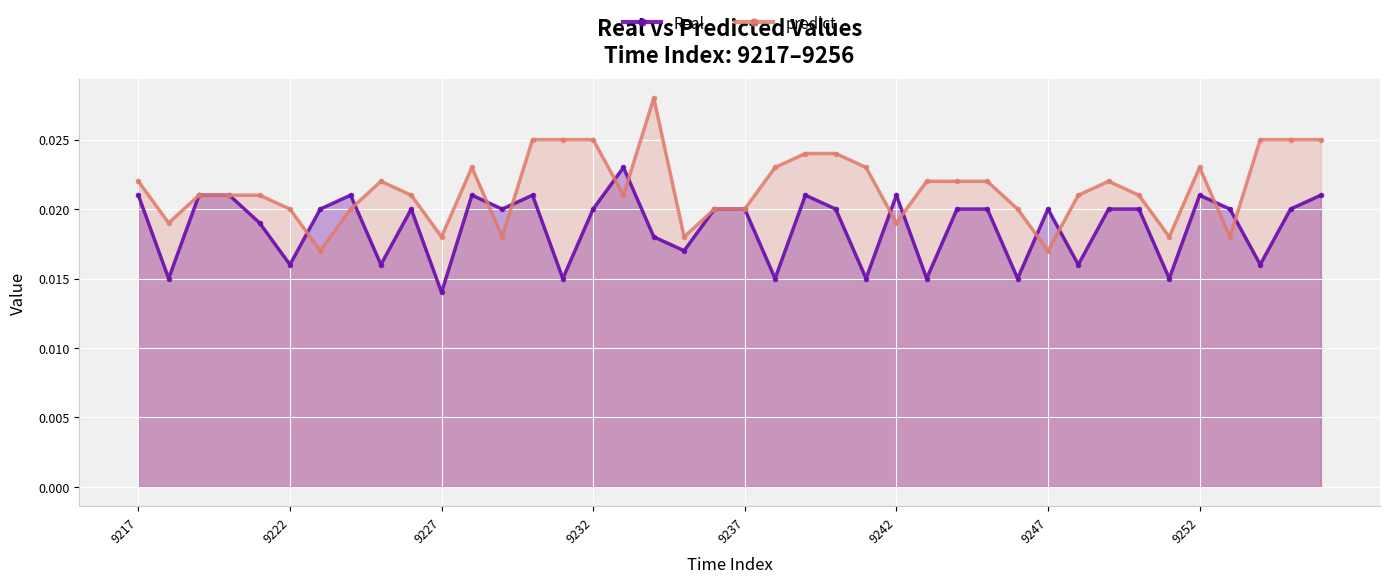

List the series in order of their peak value, highest first.

predict, Real